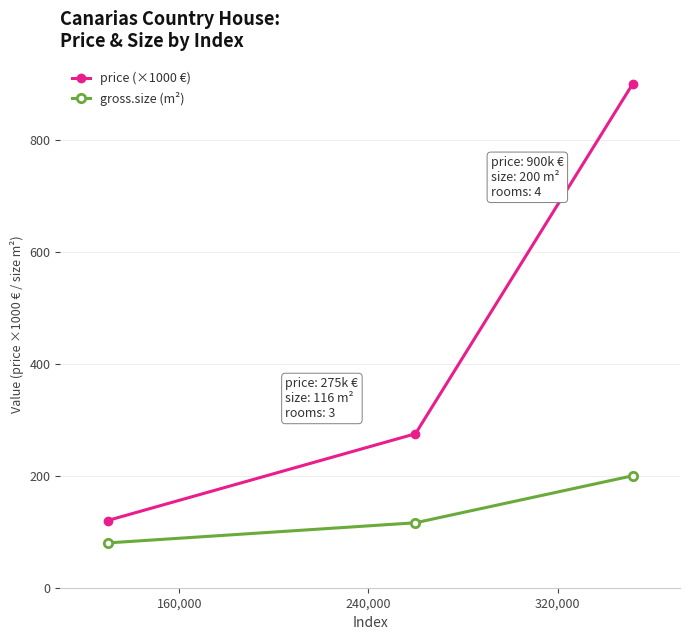

What is the maximum value for price (×1000 €)?

900